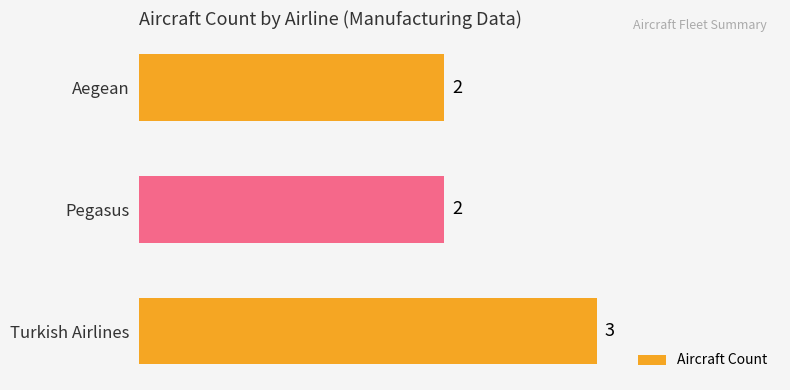

How many distinct data groups are displayed?

1